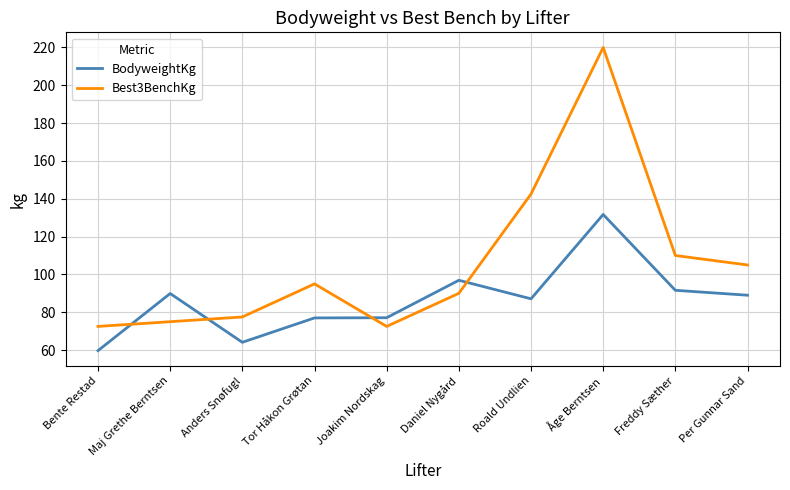

What position from the left is Freddy Sæther?

9